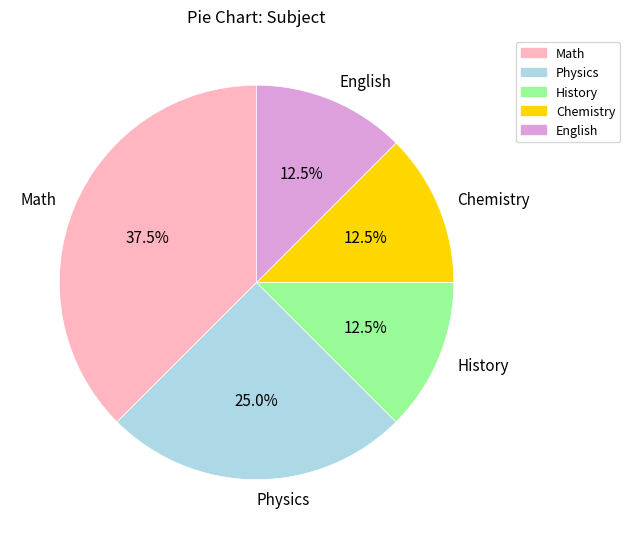

True or false: English accounts for 1% of the total.

False